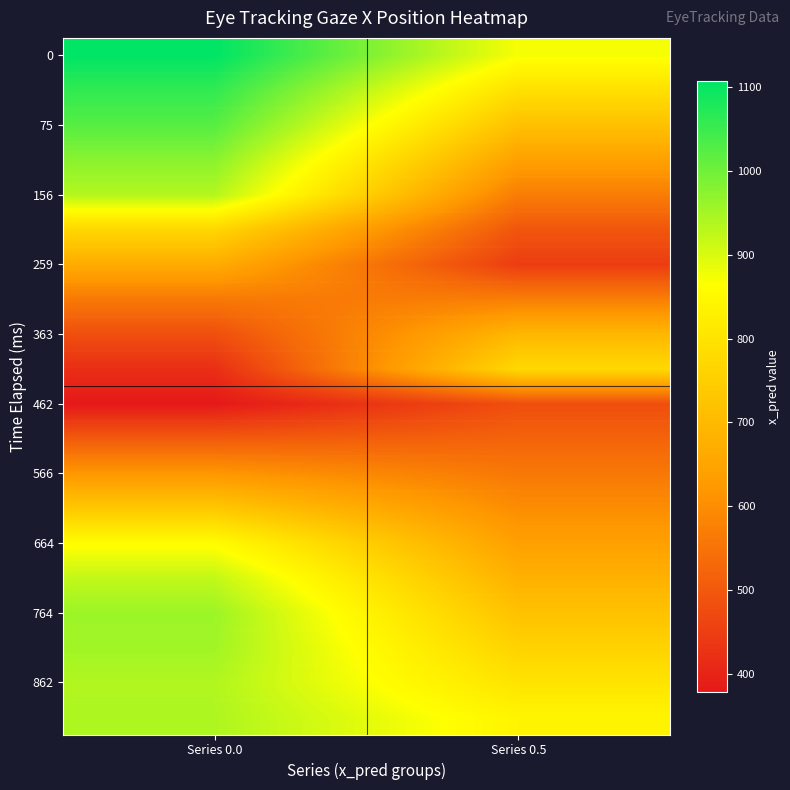

What is the total value across all series at Series 0.5?

13173.5